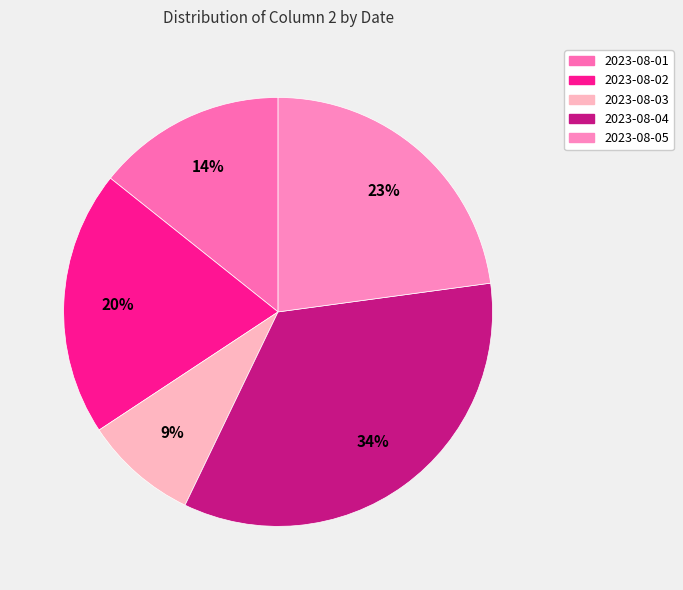

What is the smallest slice in the pie chart?

2023-08-03